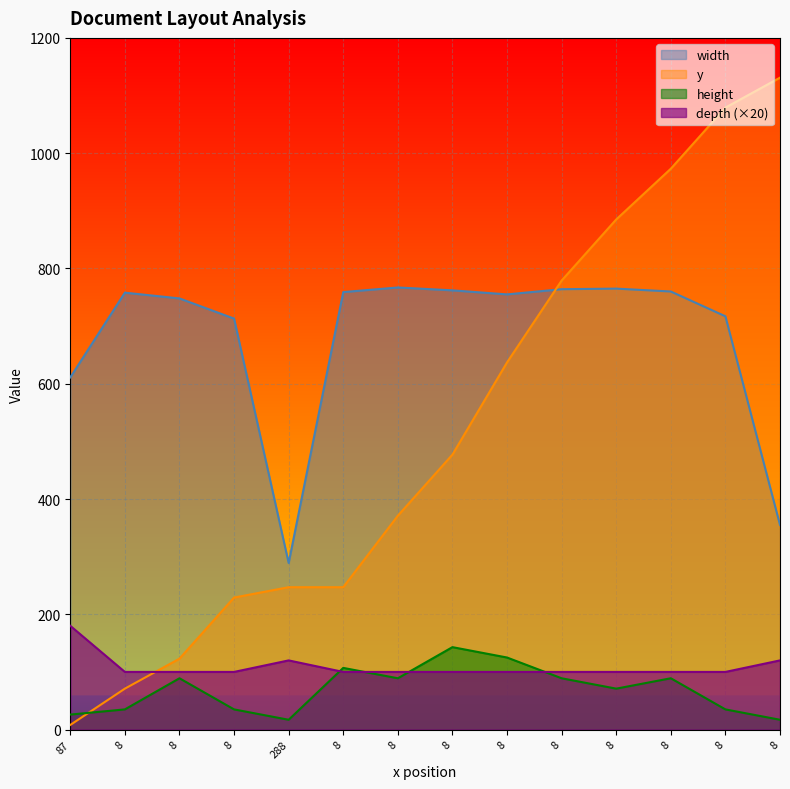

What is the average value of the height series?

69